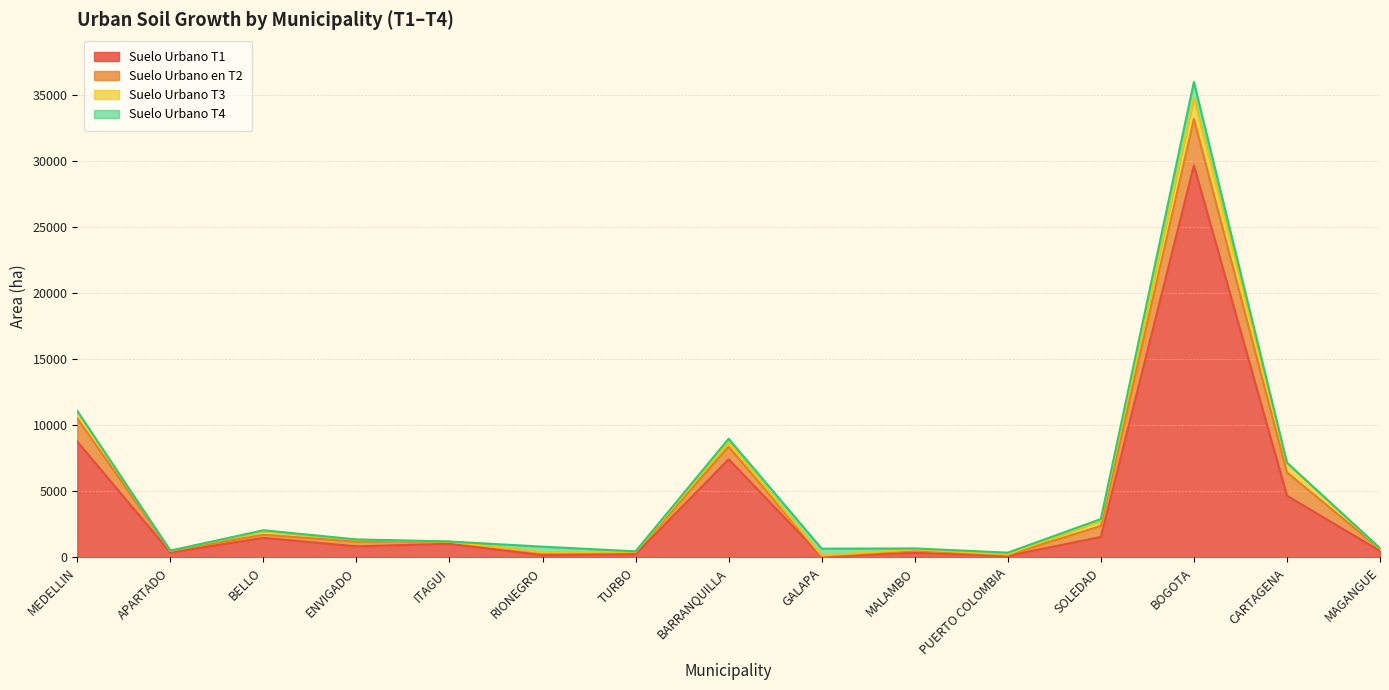

True or false: Suelo Urbano en T2 and Suelo Urbano T3 cross at least once.

False